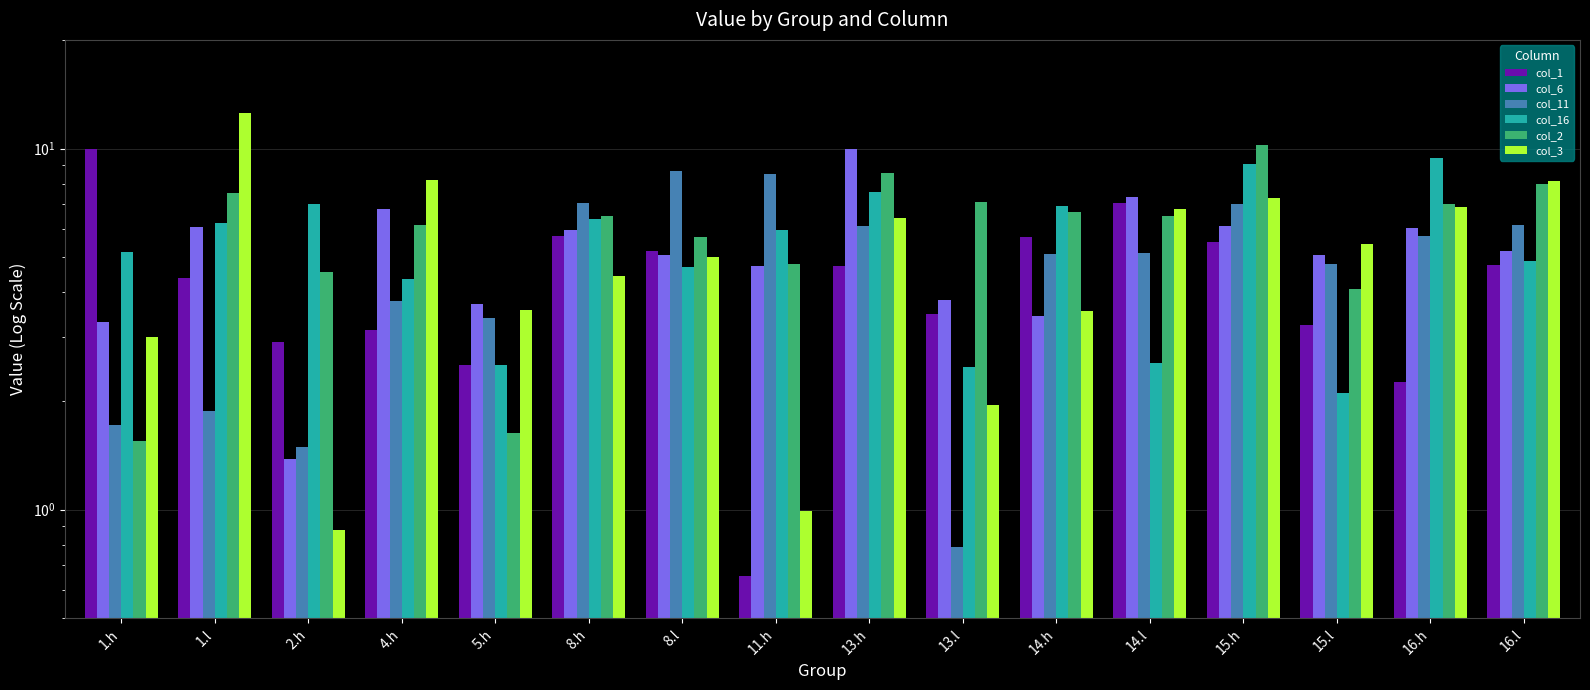

Where does the col_16 series first go above 5?

1.h